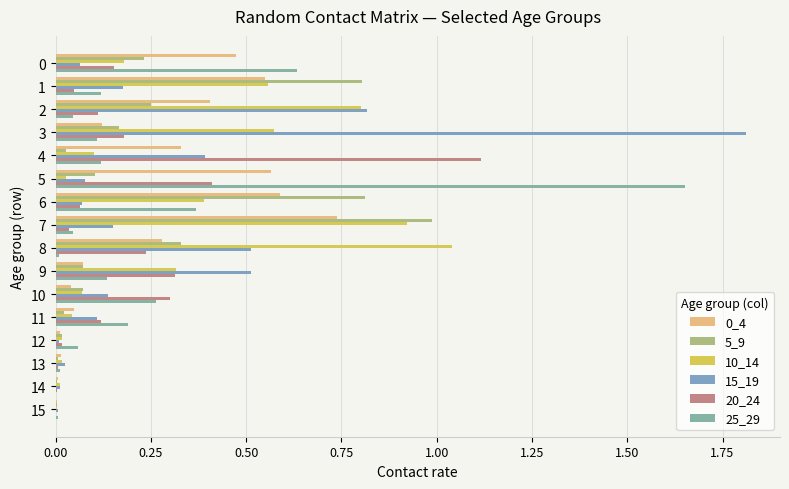

How many series are shown in this chart?

6